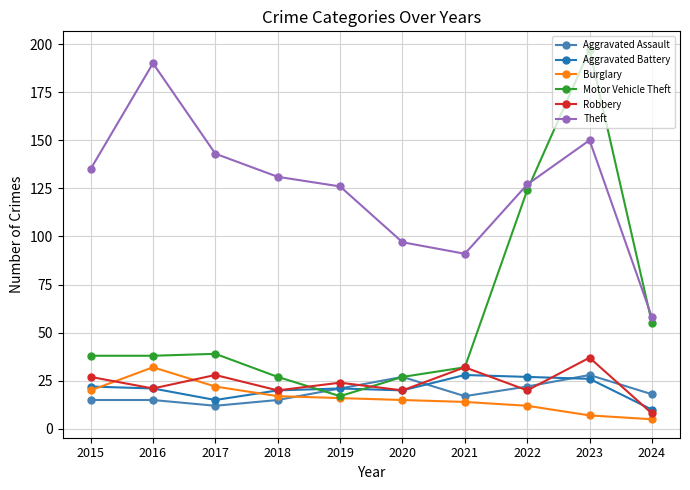

How many lines are shown in the chart?

6